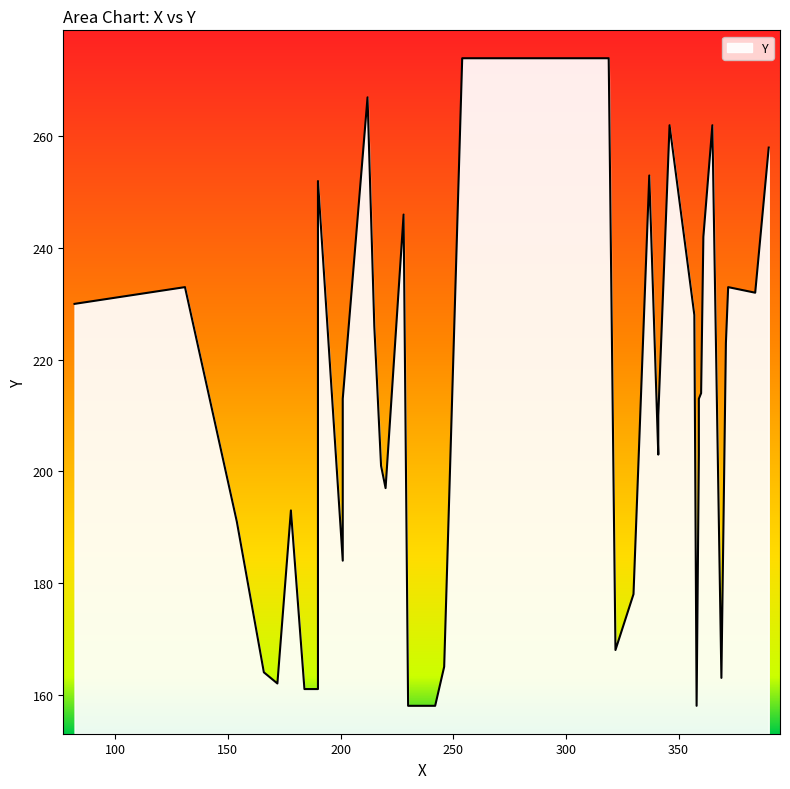

True or false: y and x cross at least once.

True